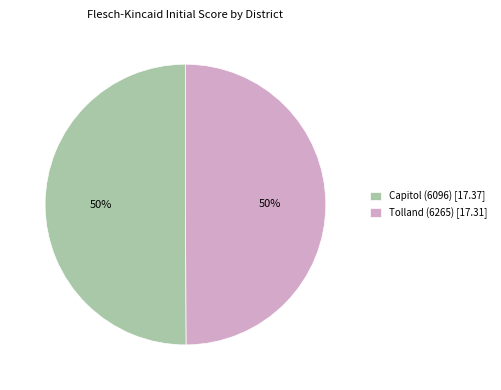

Is it true that Capitol (6096) is 50% of the pie?

True